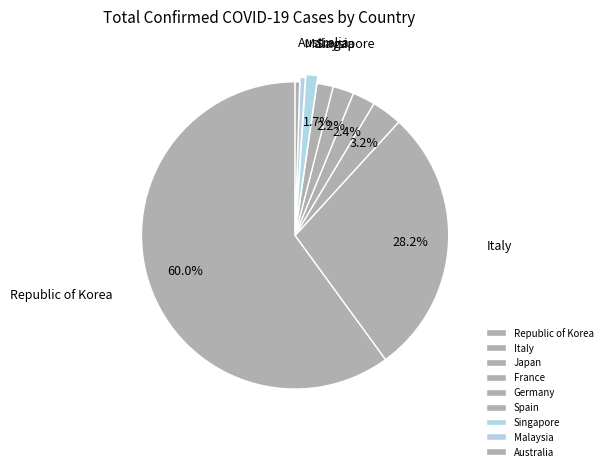

Which slice is the largest?

Republic of Korea